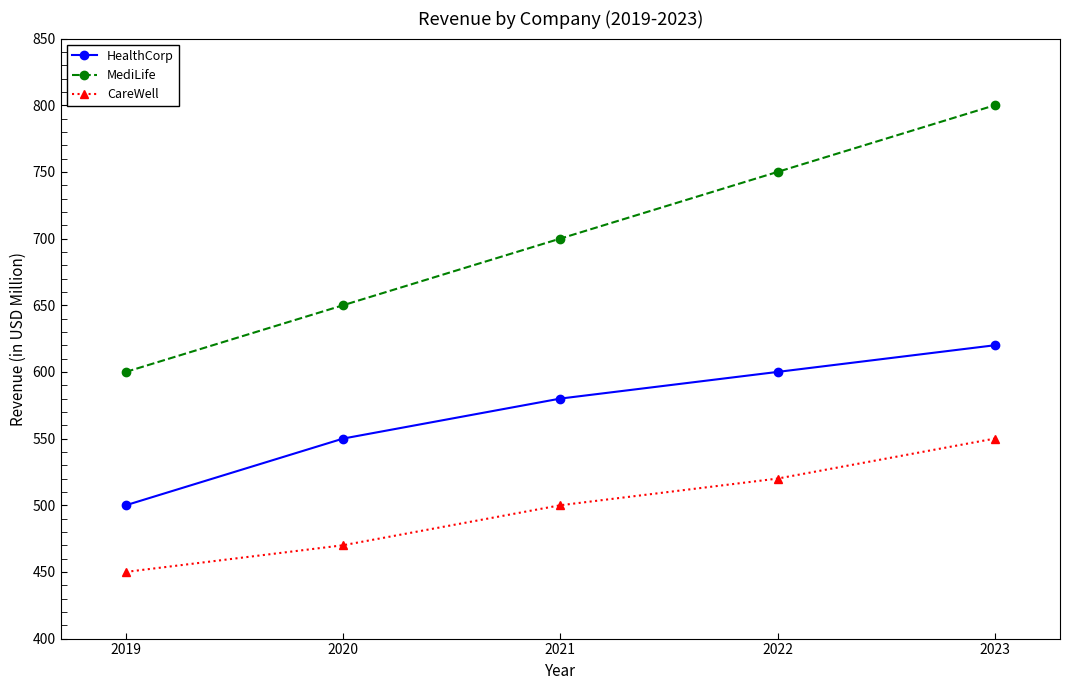

What is the difference between the second highest and second lowest values in the MediLife series?

100